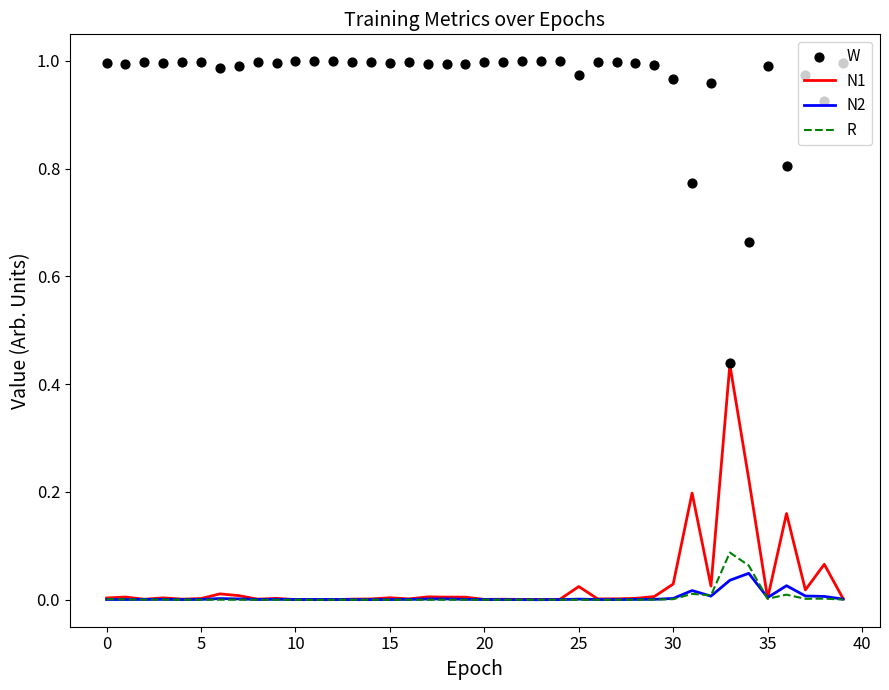

Which series reaches the minimum Y coordinate?

R